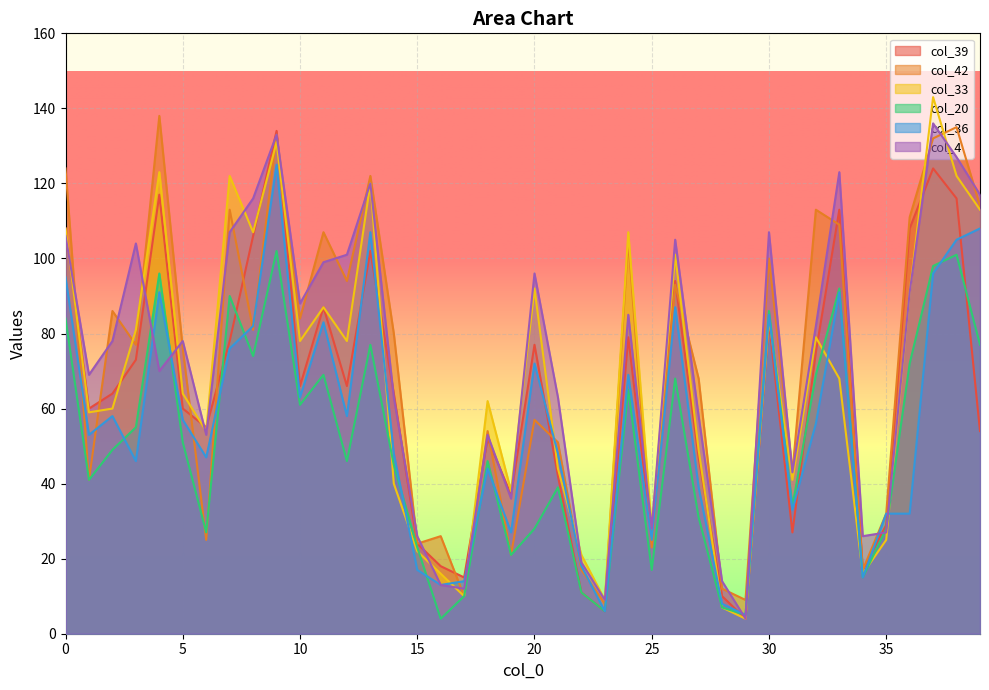

What is the approximate value of col_39 at 2, to the nearest 10?

60